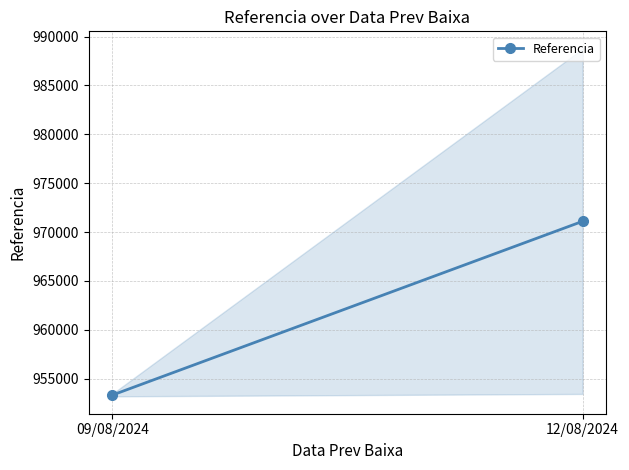

What is the ratio of the value at 12/08/2024 to the value at 09/08/2024?

1.0